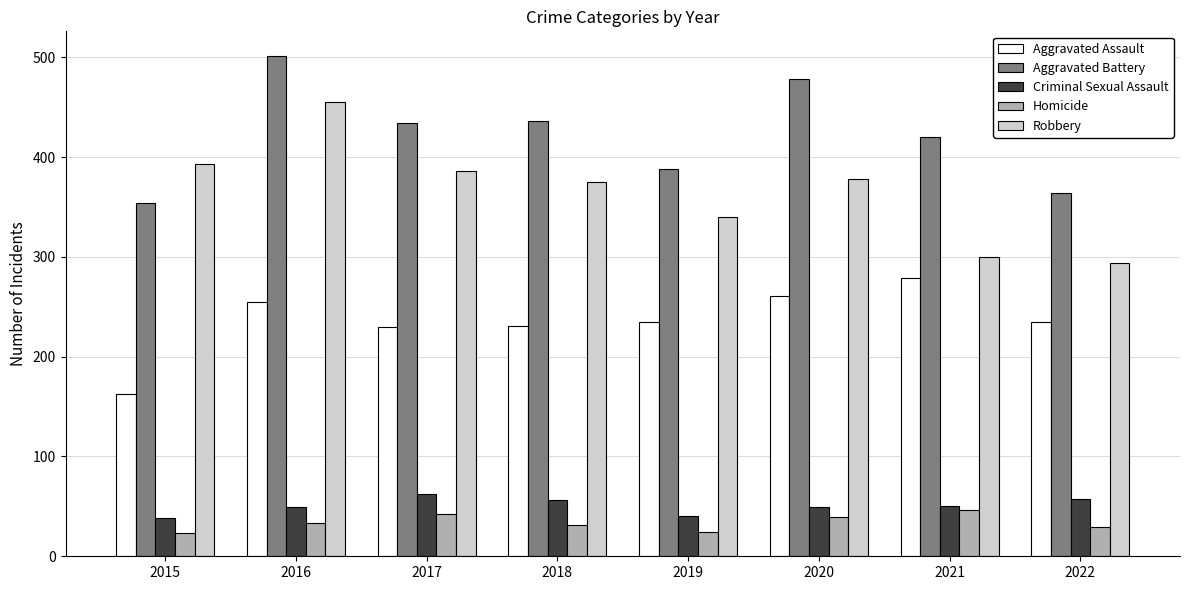

Between 2020 and 2022, which series saw the biggest shift?

Aggravated Battery